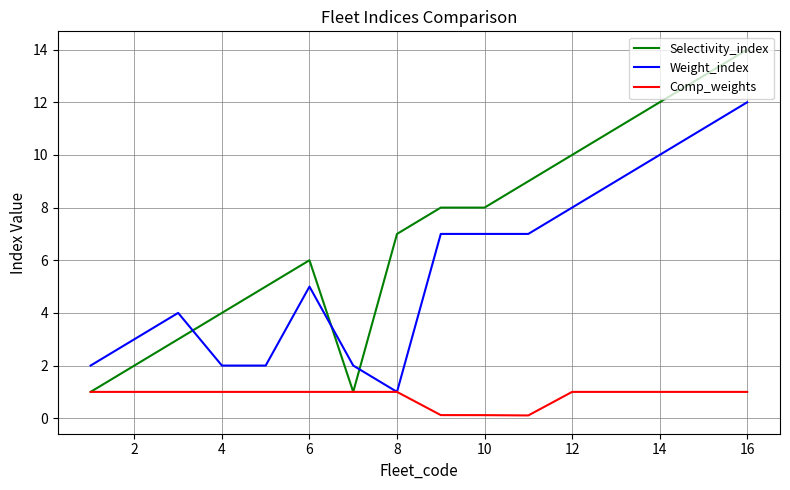

True or false: Weight_index and Selectivity_index intersect in this chart.

True